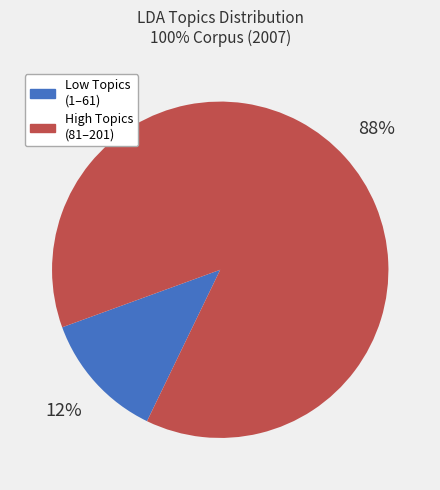

To the nearest percent, what percentage of the pie is High Topics (81–201)?

88%